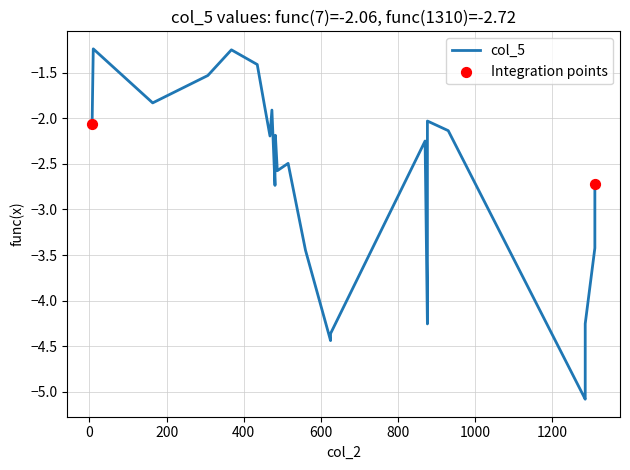

What is the change in value from 1 to 12?

-0.9